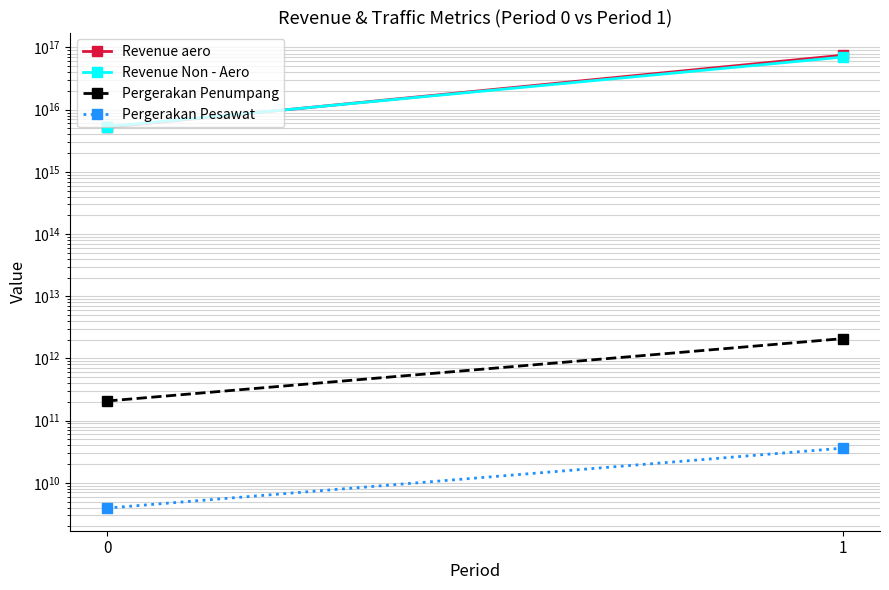

What are all the series names shown in the legend?

Revenue aero, Revenue Non - Aero, Pergerakan Penumpang, Pergerakan Pesawat